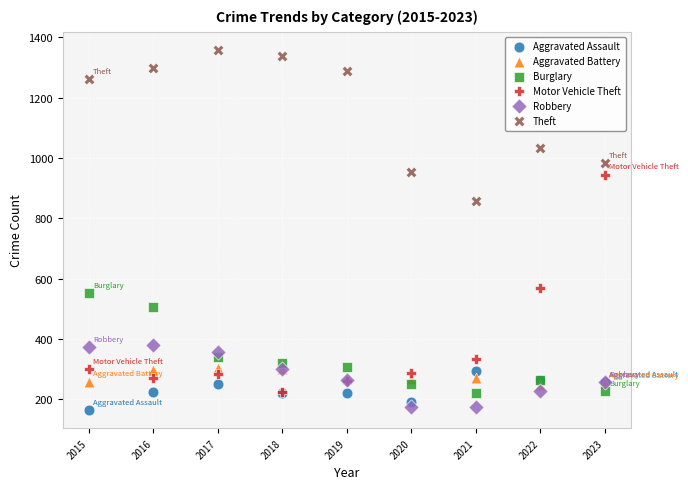

Across all series, what Y value is closest to 761?

856